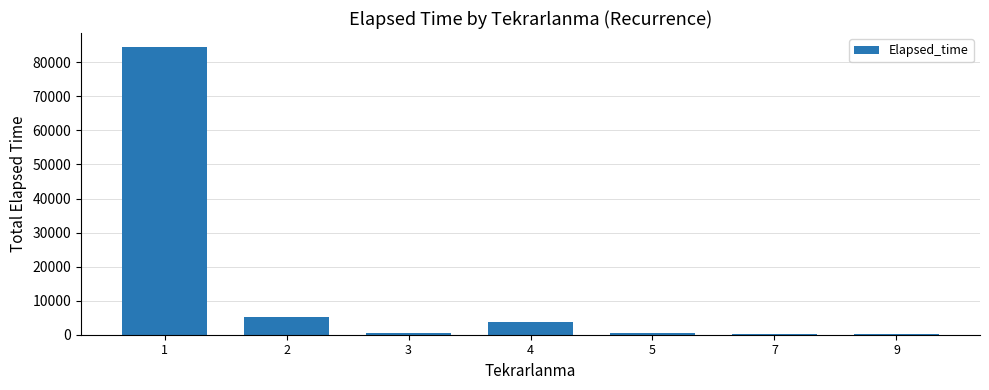

What is the maximum value shown in the chart?

84390